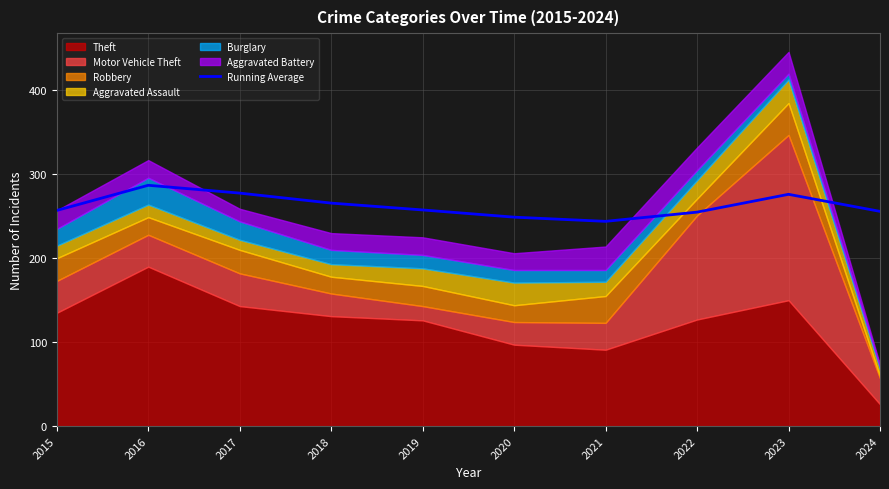

How many lines are shown in the chart?

1